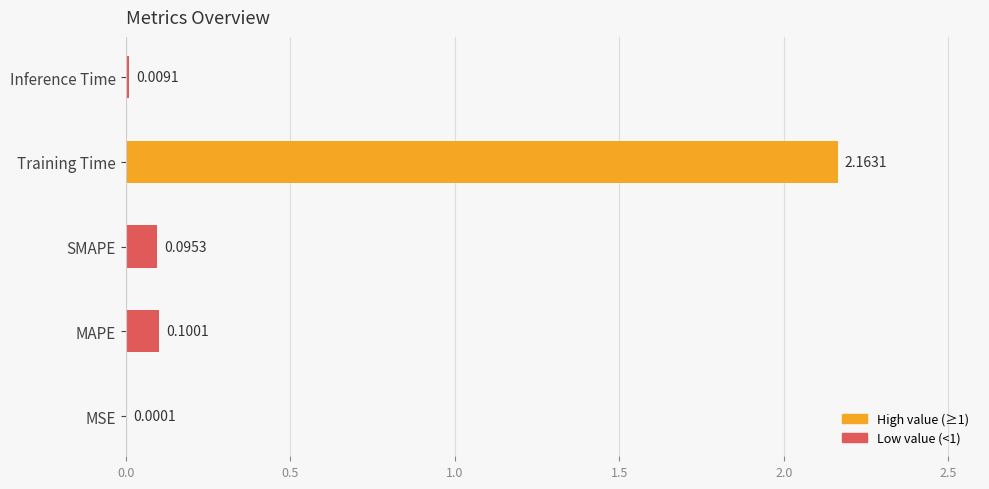

At which category does the chart reach its peak across all series?

Training Time